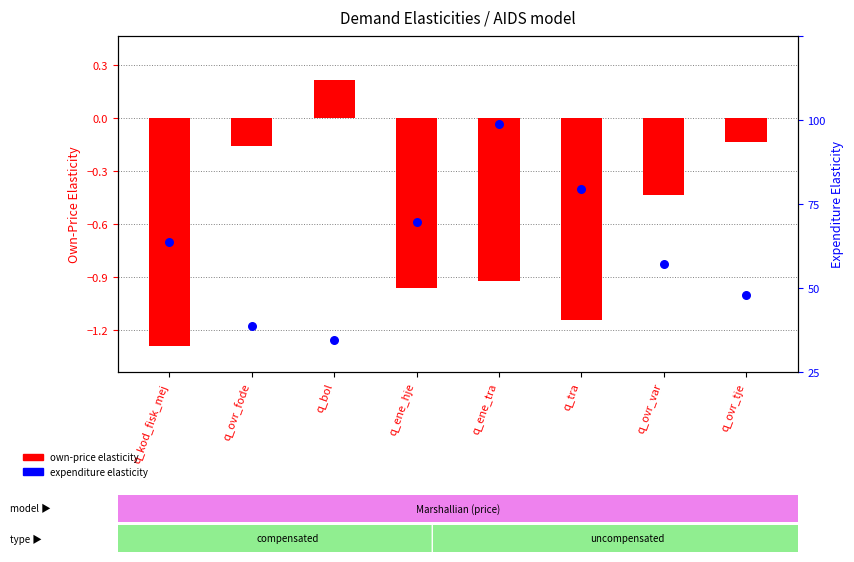

Which series has the largest Y range (max minus min)?

expenditure elasticity